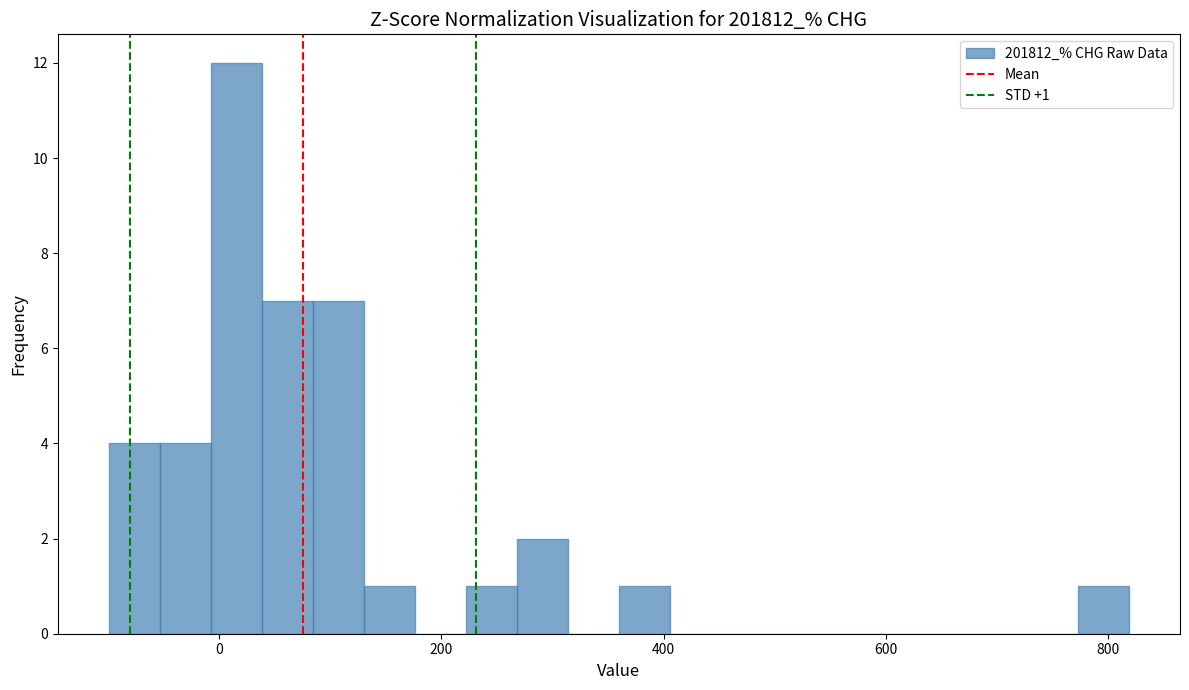

Around what value on the x-axis is the tallest bar? Give the approximate position of its centre, as read against the axis.

20